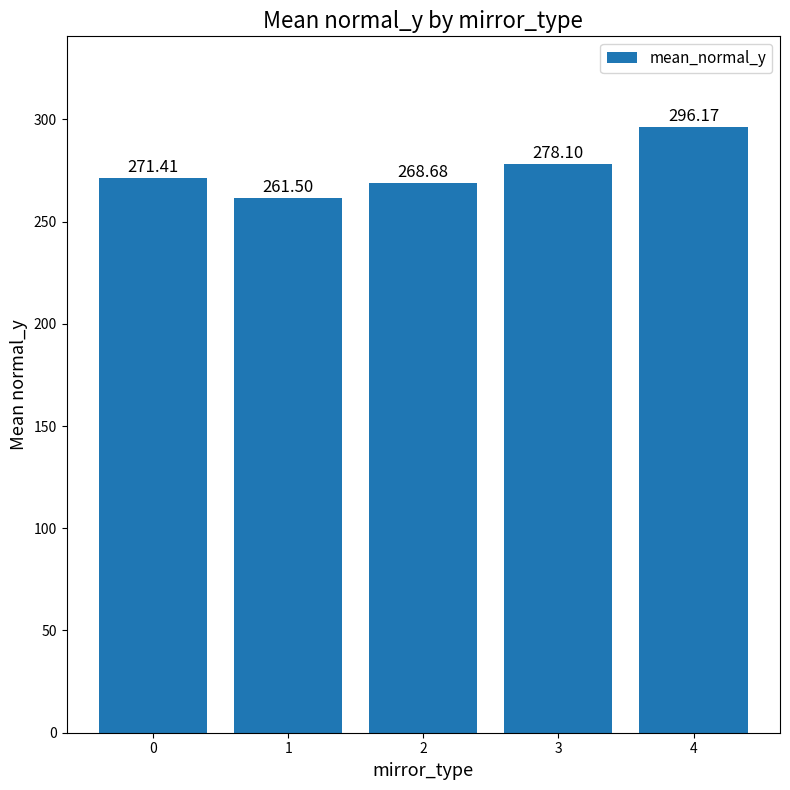

Reading left to right, list all the values displayed in this chart.

0=271.4	1=261.5	2=268.7	3=278.1	4=296.2